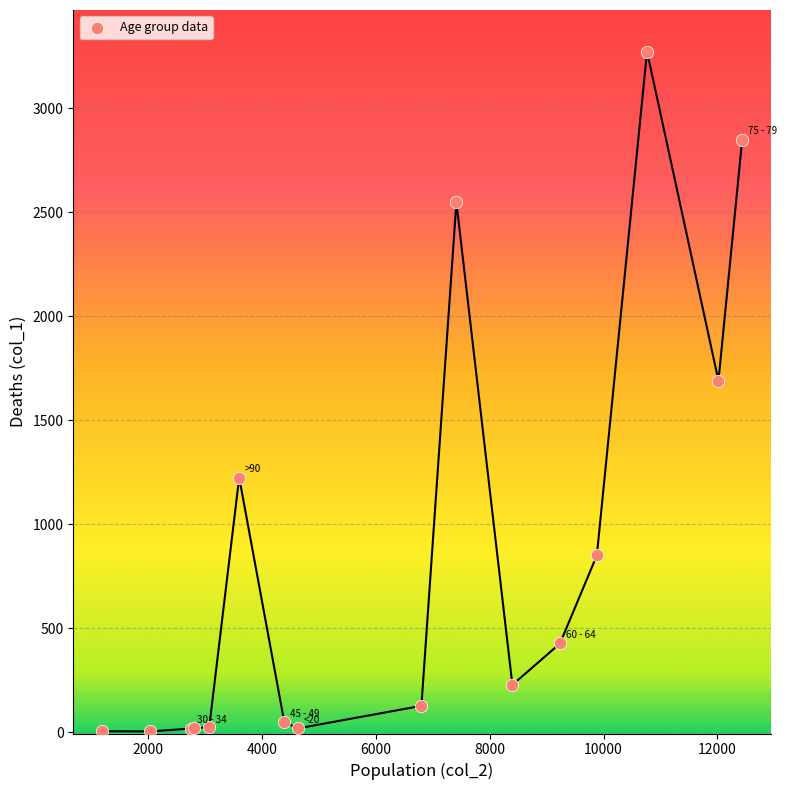

What Y value in the scatter plot is closest to 1638?

1690